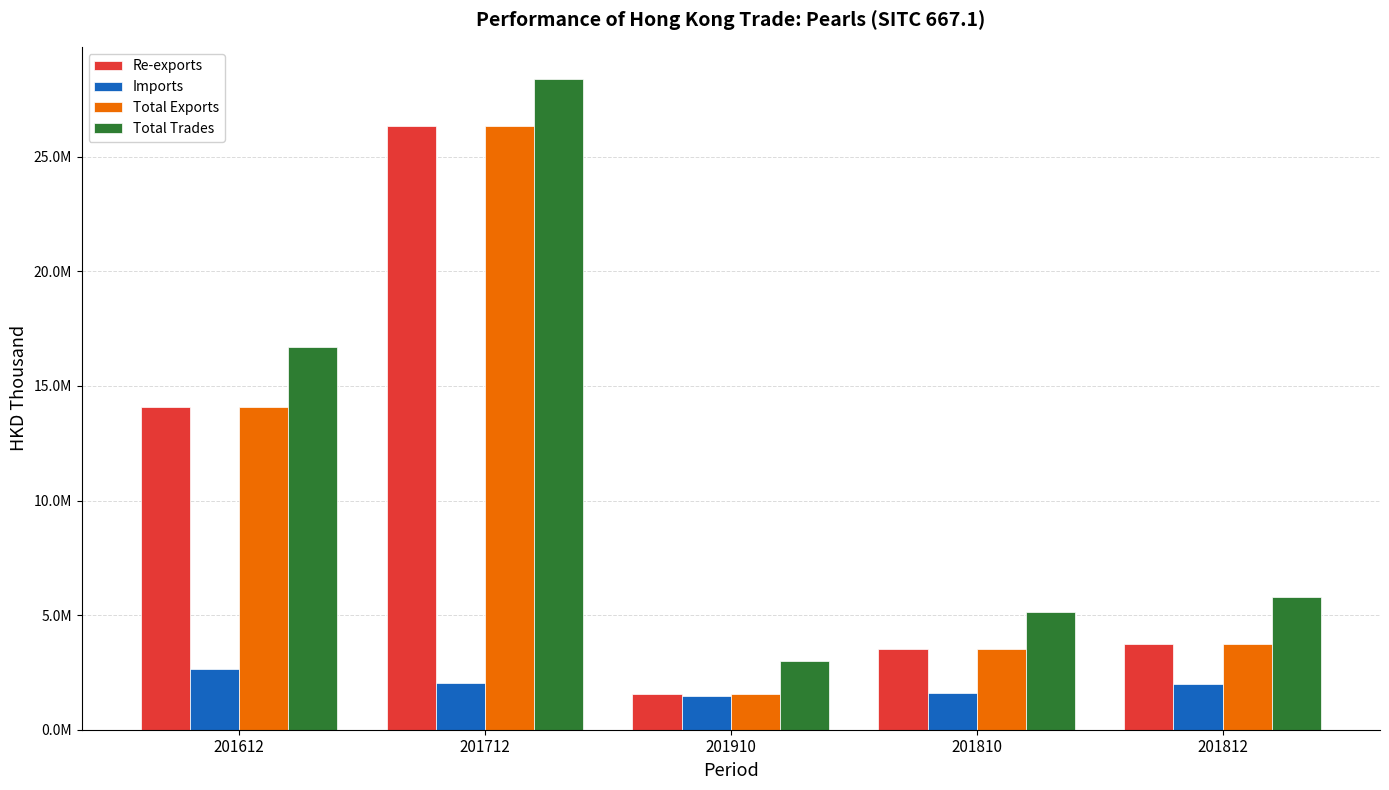

What is the label of the 5th bar from the left?

201812